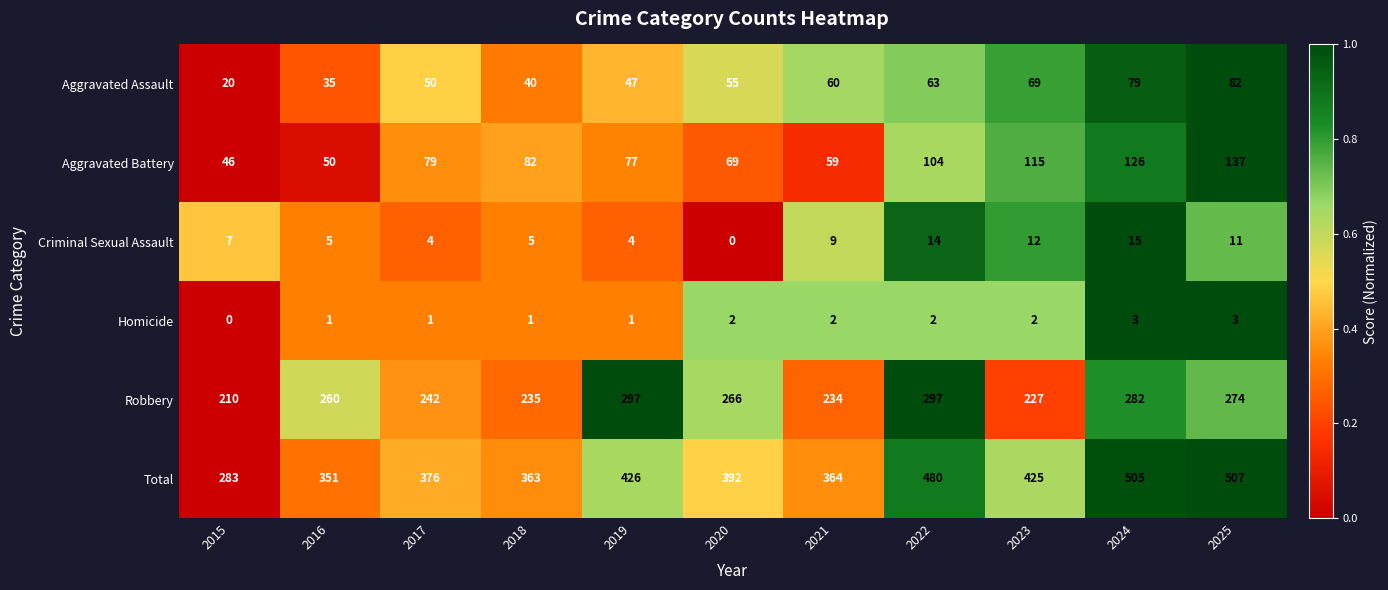

Count the Homicide values in the range 1 to 2.

8